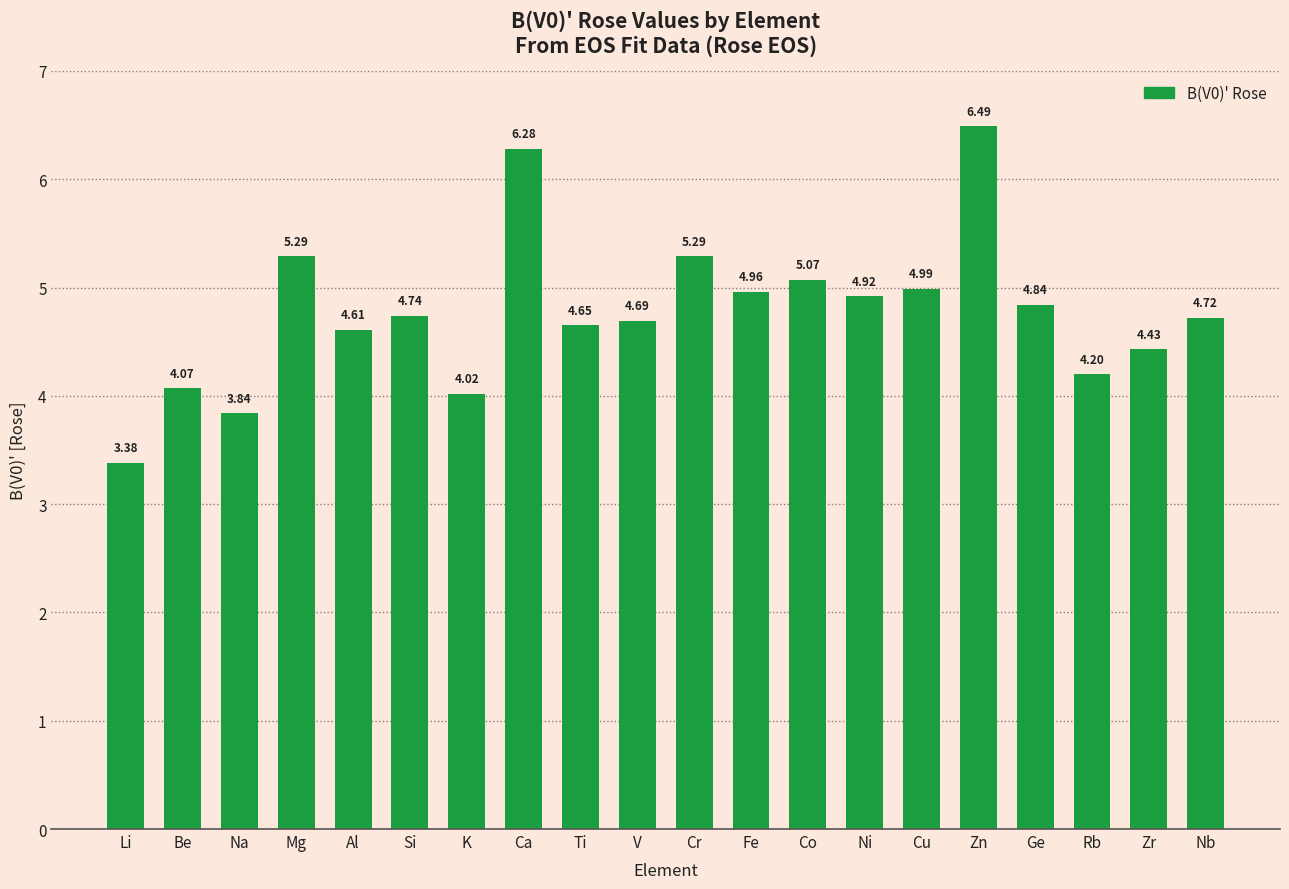

What is the difference between the maximum and minimum values?

3.1